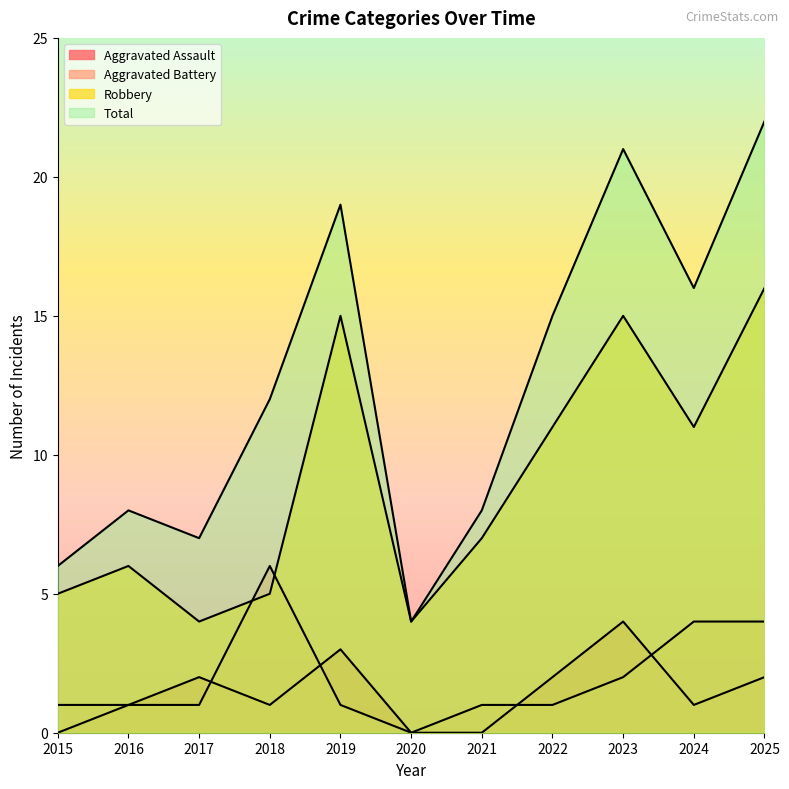

Reading left to right, list all the values displayed in this chart.

Aggravated Assault: 0	1	2	1	3	0	0	2	4	1	2
Aggravated Battery: 1	1	1	6	1	0	1	1	2	4	4
Robbery: 5	6	4	5	15	4	7	11	15	11	16
Total: 6	8	7	12	19	4	8	15	21	16	22